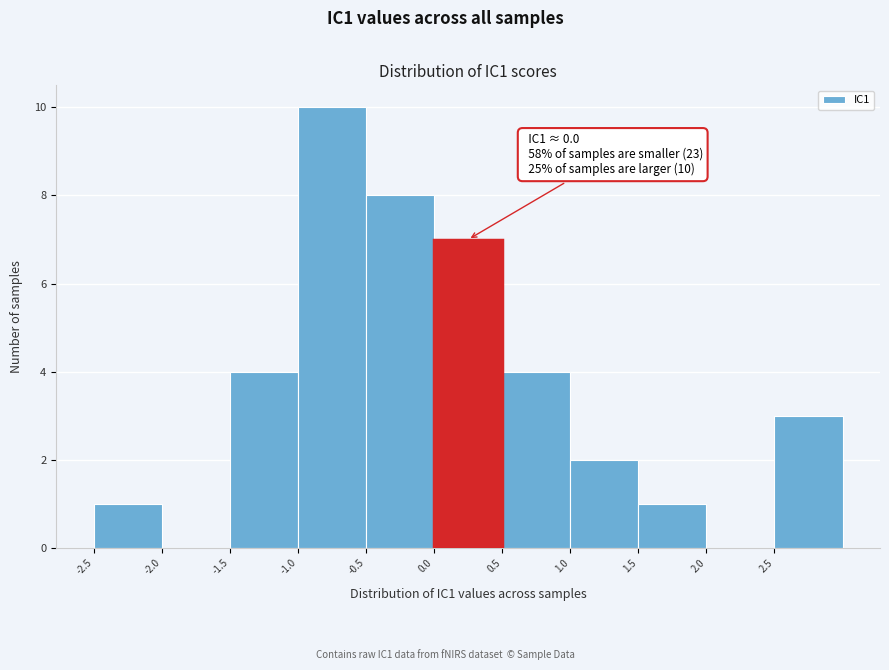

Which range on the x-axis has the tallest bar?

-1.0 to -0.5